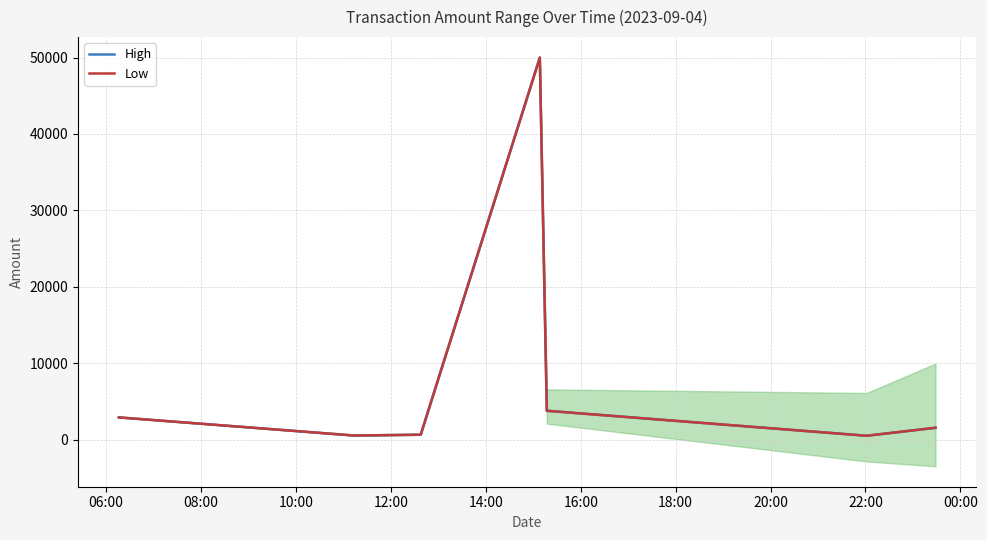

What is the total value across all series at 20:00?

3090.0